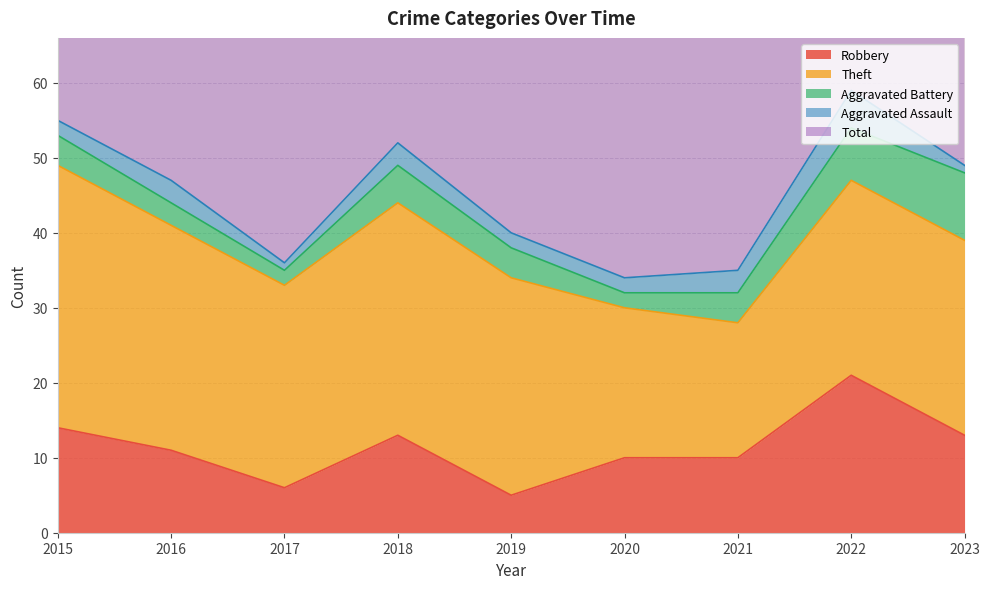

What is the total value across all series at 2021?

70